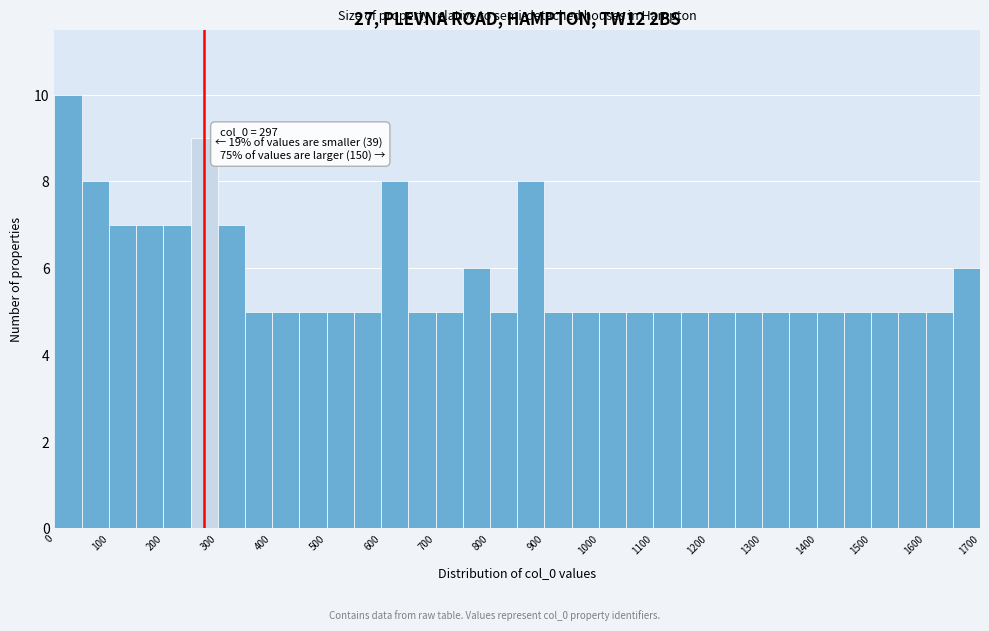

Which range on the x-axis has the tallest bar?

0 to 50